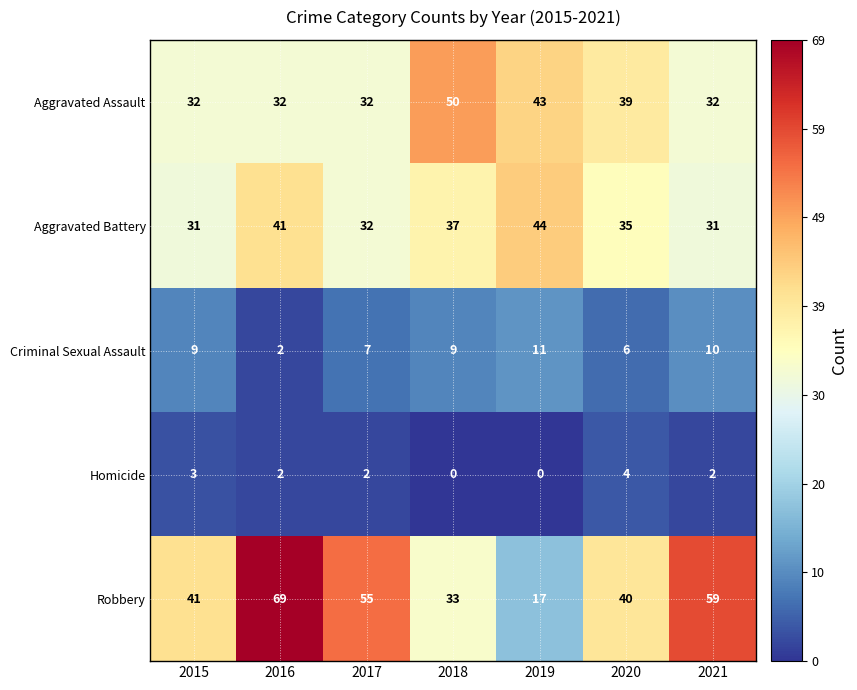

List the series in order of their peak value, highest first.

Robbery, Aggravated Assault, Aggravated Battery, Criminal Sexual Assault, Homicide